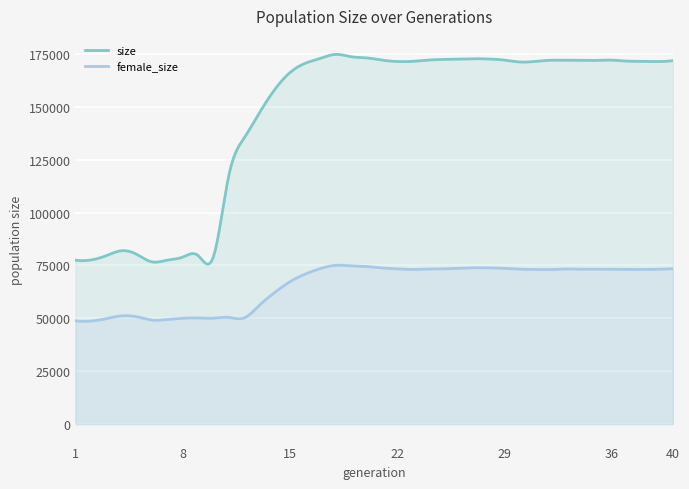

Reading left to right, extract all data points from this chart.

size: 77511	77585	79594	81950	80265	76691	77528	78945	79741	78958	117167	135146	147052	158091	166191	170606	172948	174799	173676	173147	172077	171425	171500	172090	172410	172566	172751	172605	172090	171208	171457	172026	172013	172017	171949	172080	171609	171520	171409	171852
female_size: 48857	48722	49841	51157	50748	49225	49473	50019	50186	50055	50458	50162	56124	62197	67303	70931	73563	75063	74814	74493	73832	73396	73106	73298	73413	73690	73913	73860	73647	73254	73098	73079	73324	73237	73257	73199	73147	73107	73202	73463